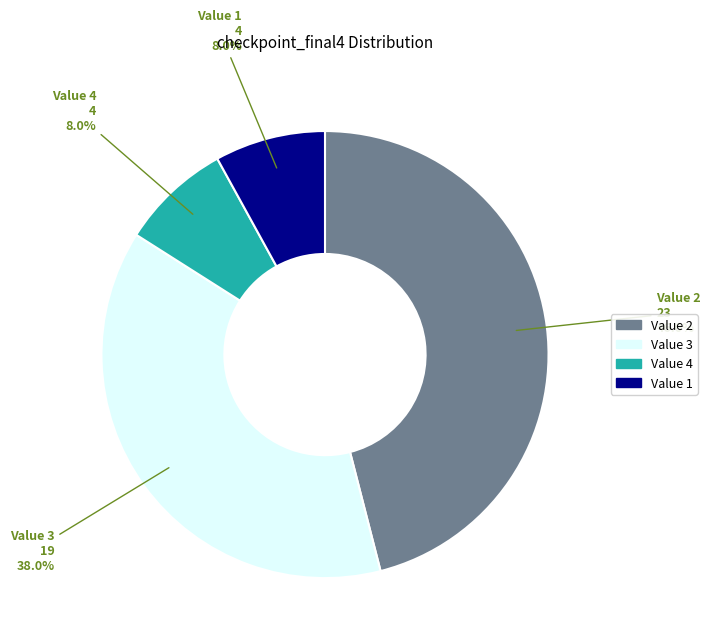

What is the total percentage of Value 1 and Value 3?

46.0%